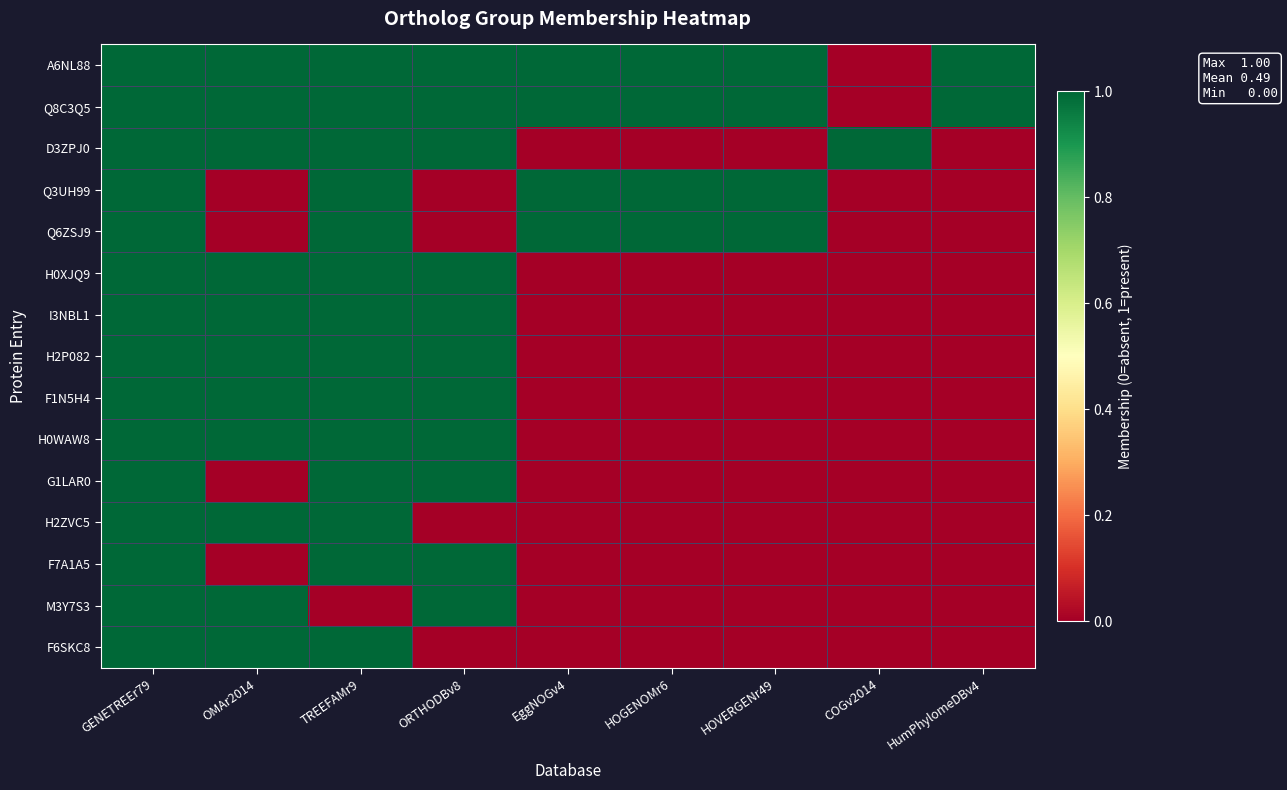

Reading left to right, list all the values displayed in this chart.

A6NL88: GENETREEr79=1	OMAr2014=1	TREEFAMr9=1	ORTHODBv8=1	EggNOGv4=1	HOGENOMr6=1	HOVERGENr49=1	COGv2014=0	HumPhylomeDBv4=1
Q8C3Q5: GENETREEr79=1	OMAr2014=1	TREEFAMr9=1	ORTHODBv8=1	EggNOGv4=1	HOGENOMr6=1	HOVERGENr49=1	COGv2014=0	HumPhylomeDBv4=1
D3ZPJ0: GENETREEr79=1	OMAr2014=1	TREEFAMr9=1	ORTHODBv8=1	EggNOGv4=0	HOGENOMr6=0	HOVERGENr49=0	COGv2014=1	HumPhylomeDBv4=0
Q3UH99: GENETREEr79=1	OMAr2014=0	TREEFAMr9=1	ORTHODBv8=0	EggNOGv4=1	HOGENOMr6=1	HOVERGENr49=1	COGv2014=0	HumPhylomeDBv4=0
Q6ZSJ9: GENETREEr79=1	OMAr2014=0	TREEFAMr9=1	ORTHODBv8=0	EggNOGv4=1	HOGENOMr6=1	HOVERGENr49=1	COGv2014=0	HumPhylomeDBv4=0
H0XJQ9: GENETREEr79=1	OMAr2014=1	TREEFAMr9=1	ORTHODBv8=1	EggNOGv4=0	HOGENOMr6=0	HOVERGENr49=0	COGv2014=0	HumPhylomeDBv4=0
I3NBL1: GENETREEr79=1	OMAr2014=1	TREEFAMr9=1	ORTHODBv8=1	EggNOGv4=0	HOGENOMr6=0	HOVERGENr49=0	COGv2014=0	HumPhylomeDBv4=0
H2P082: GENETREEr79=1	OMAr2014=1	TREEFAMr9=1	ORTHODBv8=1	EggNOGv4=0	HOGENOMr6=0	HOVERGENr49=0	COGv2014=0	HumPhylomeDBv4=0
F1N5H4: GENETREEr79=1	OMAr2014=1	TREEFAMr9=1	ORTHODBv8=1	EggNOGv4=0	HOGENOMr6=0	HOVERGENr49=0	COGv2014=0	HumPhylomeDBv4=0
H0WAW8: GENETREEr79=1	OMAr2014=1	TREEFAMr9=1	ORTHODBv8=1	EggNOGv4=0	HOGENOMr6=0	HOVERGENr49=0	COGv2014=0	HumPhylomeDBv4=0
G1LAR0: GENETREEr79=1	OMAr2014=0	TREEFAMr9=1	ORTHODBv8=1	EggNOGv4=0	HOGENOMr6=0	HOVERGENr49=0	COGv2014=0	HumPhylomeDBv4=0
H2ZVC5: GENETREEr79=1	OMAr2014=1	TREEFAMr9=1	ORTHODBv8=0	EggNOGv4=0	HOGENOMr6=0	HOVERGENr49=0	COGv2014=0	HumPhylomeDBv4=0
F7A1A5: GENETREEr79=1	OMAr2014=0	TREEFAMr9=1	ORTHODBv8=1	EggNOGv4=0	HOGENOMr6=0	HOVERGENr49=0	COGv2014=0	HumPhylomeDBv4=0
M3Y7S3: GENETREEr79=1	OMAr2014=1	TREEFAMr9=0	ORTHODBv8=1	EggNOGv4=0	HOGENOMr6=0	HOVERGENr49=0	COGv2014=0	HumPhylomeDBv4=0
F6SKC8: GENETREEr79=1	OMAr2014=1	TREEFAMr9=1	ORTHODBv8=0	EggNOGv4=0	HOGENOMr6=0	HOVERGENr49=0	COGv2014=0	HumPhylomeDBv4=0